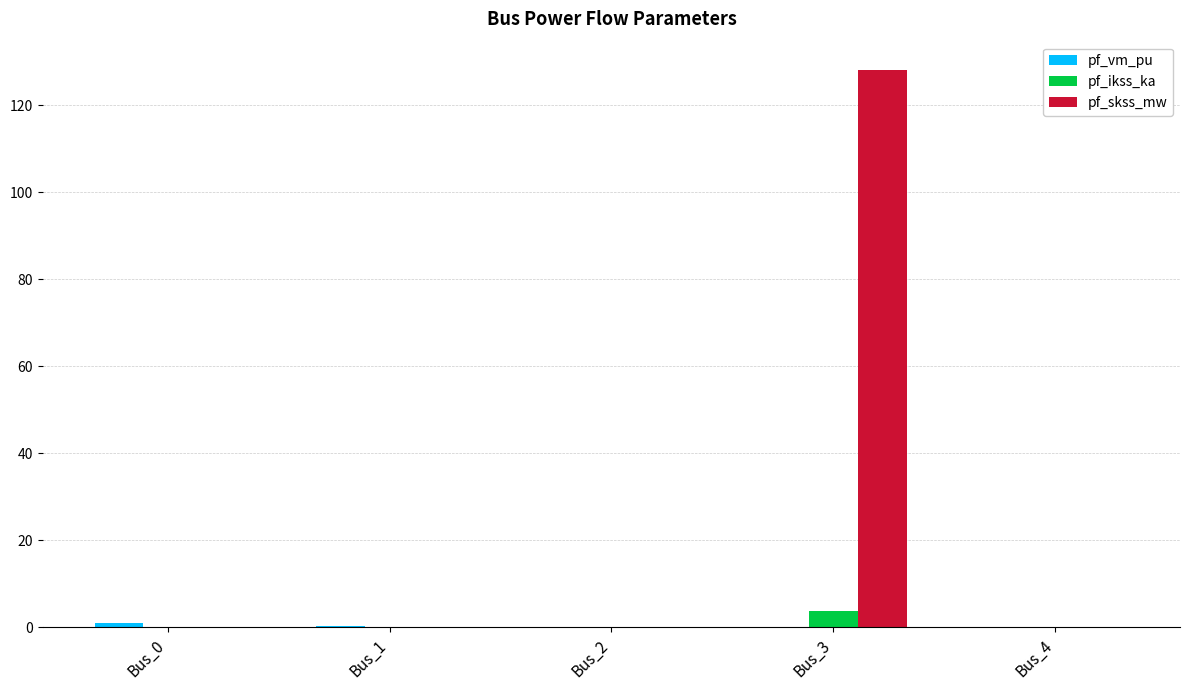

What is the sum of all pf_ikss_ka values?

3.7